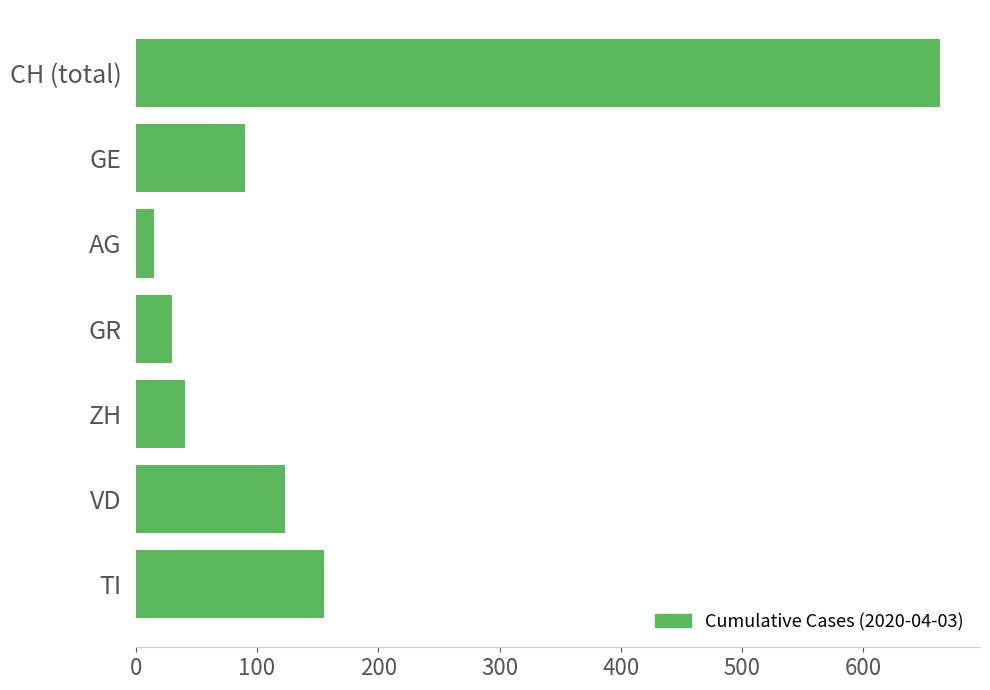

The value at AG is 15. True or false?

True